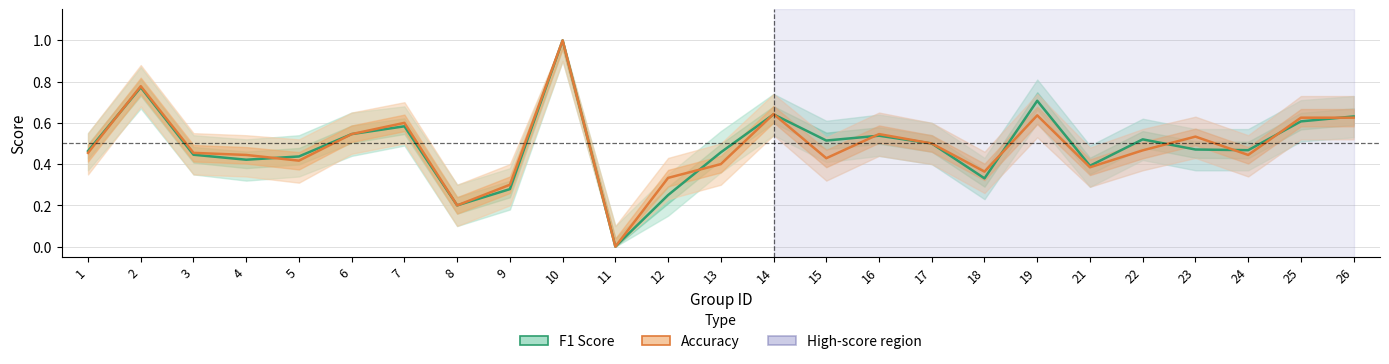

What is the difference between the maximum and minimum values in the F1 Score series?

1.0